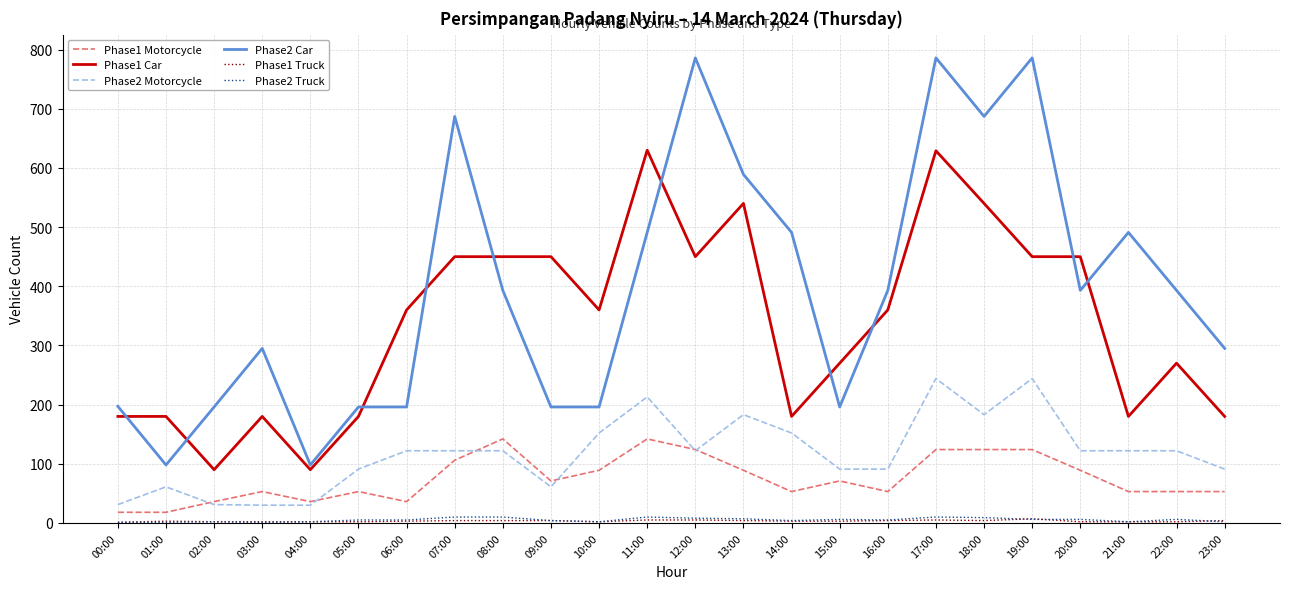

At which category is the sum across all series the highest?

17:00